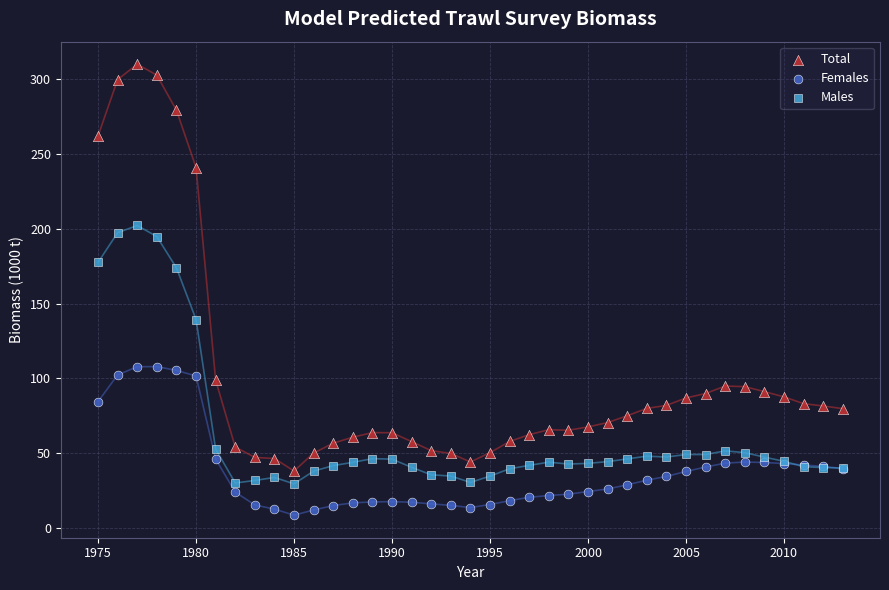

What is the X range (max minus min) for the scatter plot?

38.0